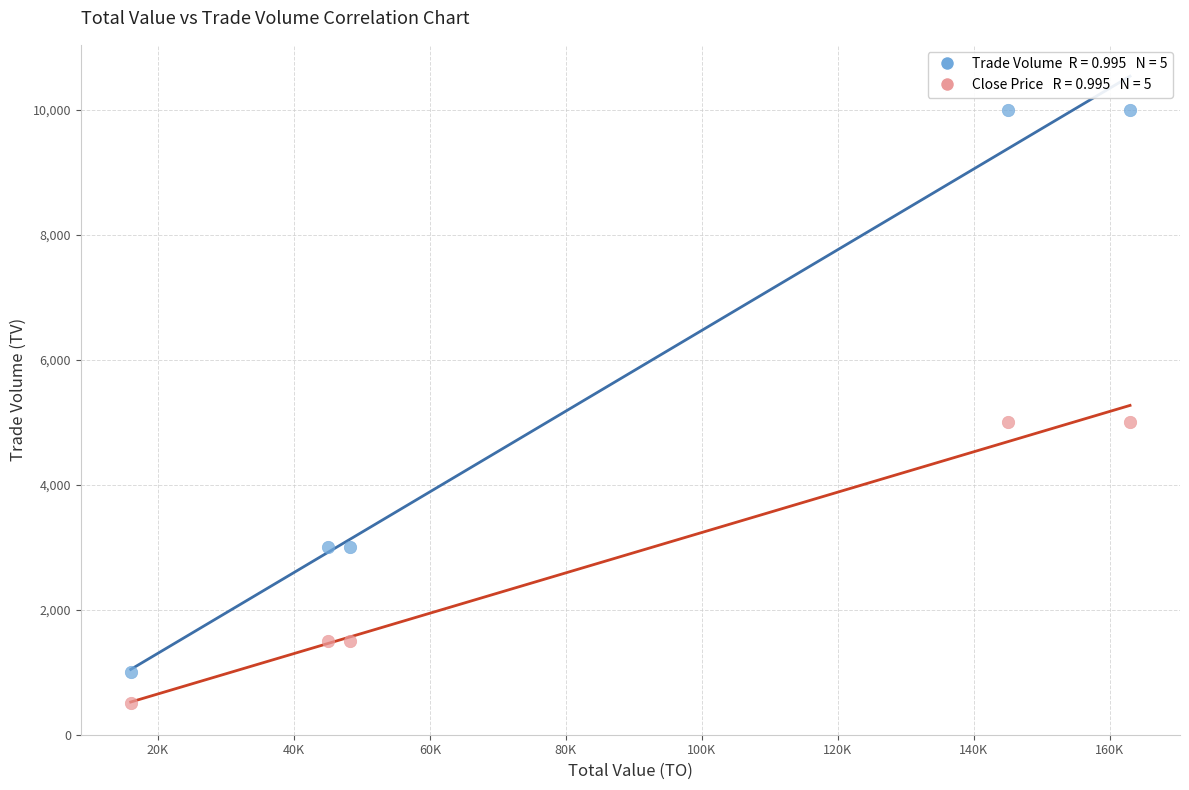

Across all data points, what is the range of X values (max minus min)?

147000